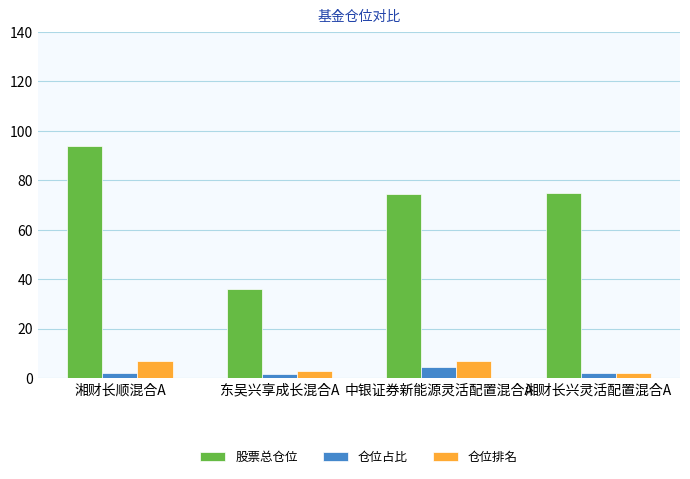

What is the sum of the 仓位排名 values at 东吴兴享成长混合A and 中银证券新能源灵活配置混合A?

10.0